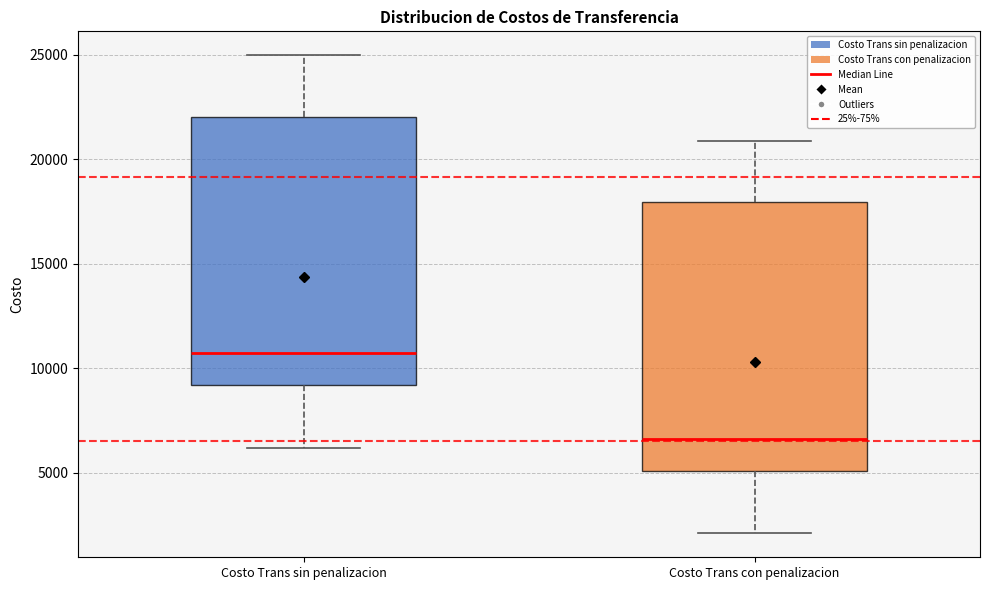

Reading left to right, read every box against the y-axis: the position of its median line, the range the box covers, and the ends of its whiskers. The values are not printed on the chart, so give them approximately, as read against the axis.

Costo Trans sin penalizacion: median 10500, box 9000 to 22000, whiskers 6000 to 25000
Costo Trans con penalizacion: median 6500, box 5000 to 18000, whiskers 2000 to 21000